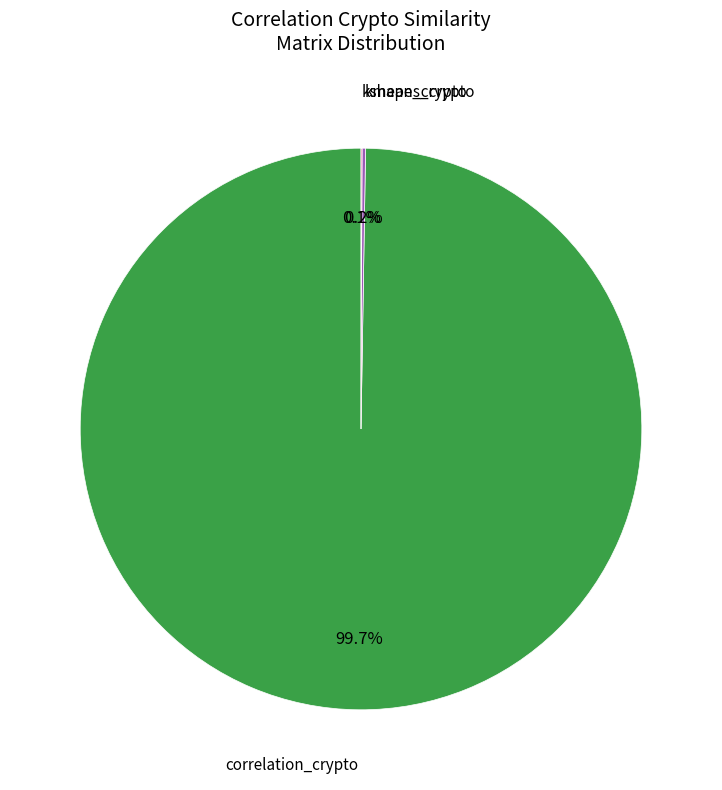

Is there a majority slice in this chart?

Yes